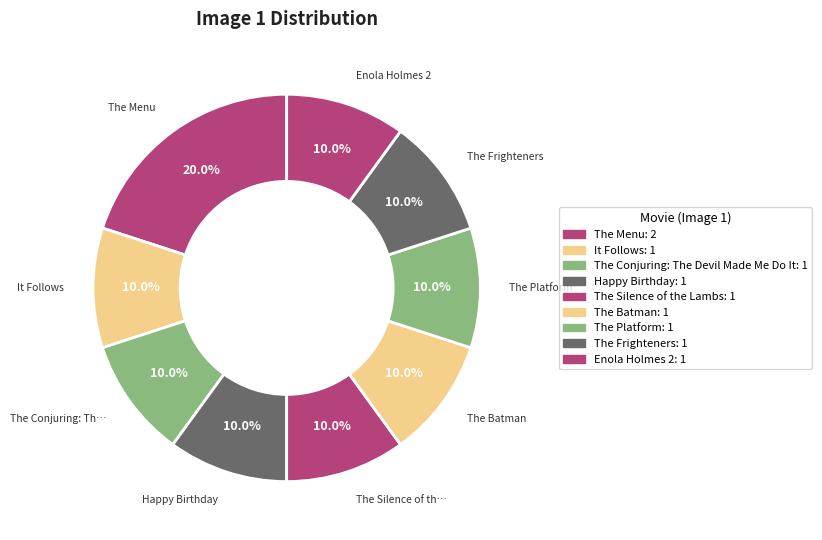

Rank the categories by value from lowest to highest.

It Follows, The Conjuring: The Devil Made Me Do It, Happy Birthday, The Silence of the Lambs, The Batman, The Platform, The Frighteners, Enola Holmes 2, The Menu